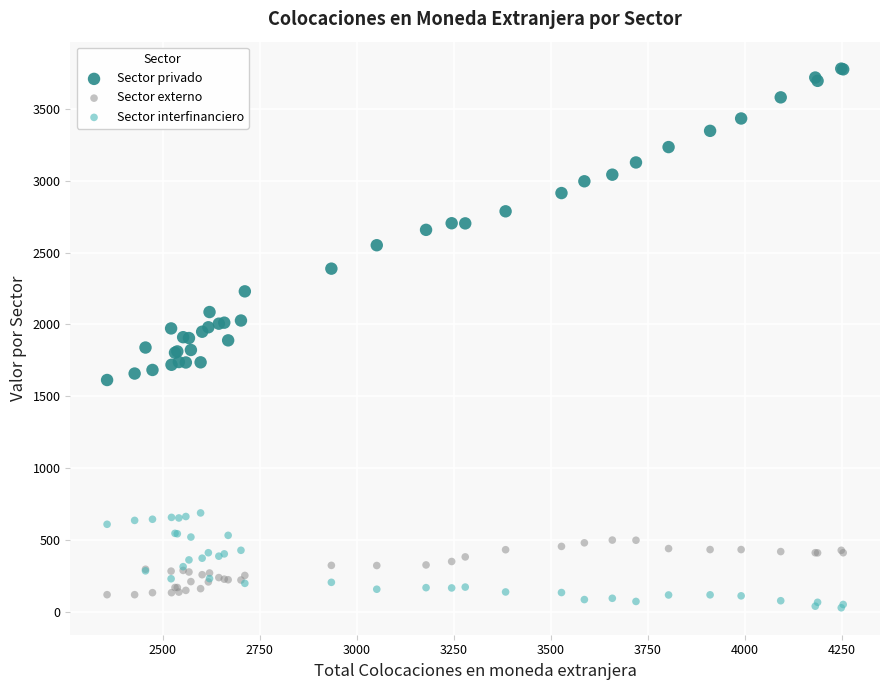

Which series has the widest spread of Y values?

Sector privado